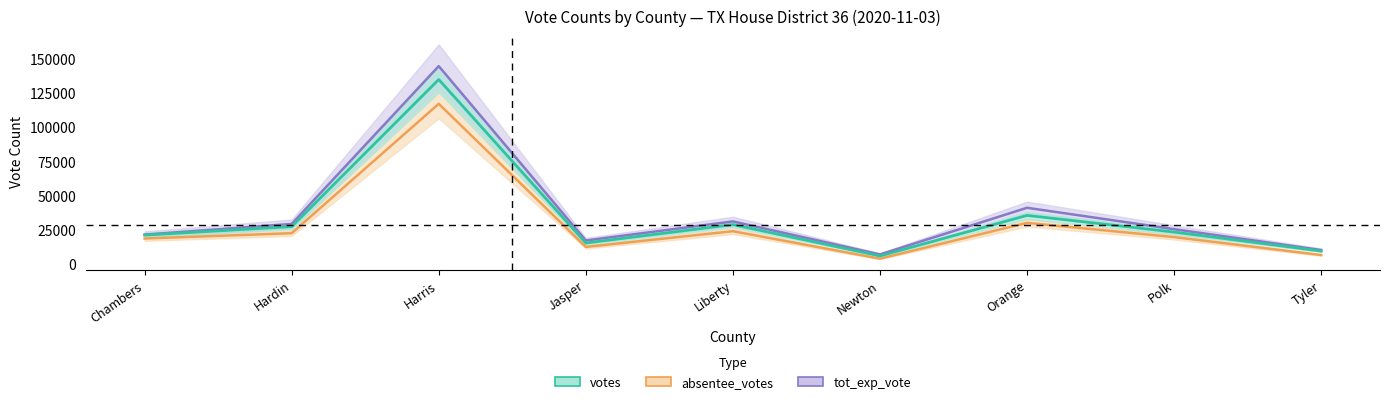

At which category does absentee_votes reach its first local valley?

Jasper